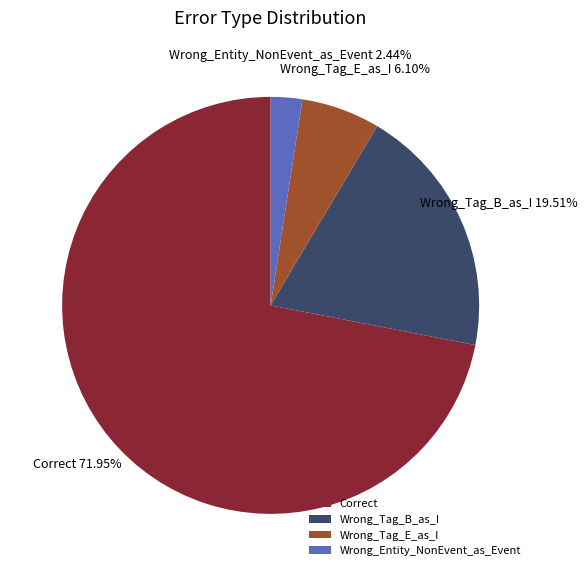

Rank the categories by value from lowest to highest.

Wrong_Entity_NonEvent_as_Event, Wrong_Tag_E_as_I, Wrong_Tag_B_as_I, Correct